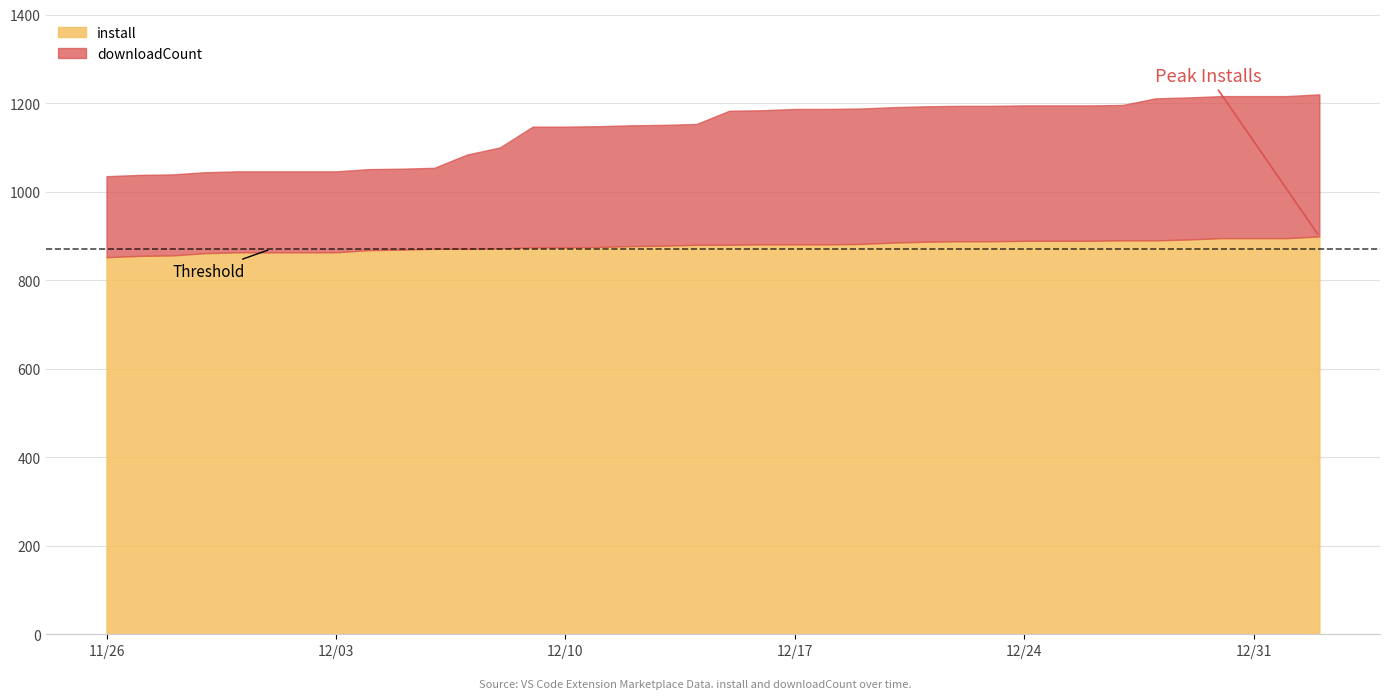

What is the total value across all series at 11/26?

1035